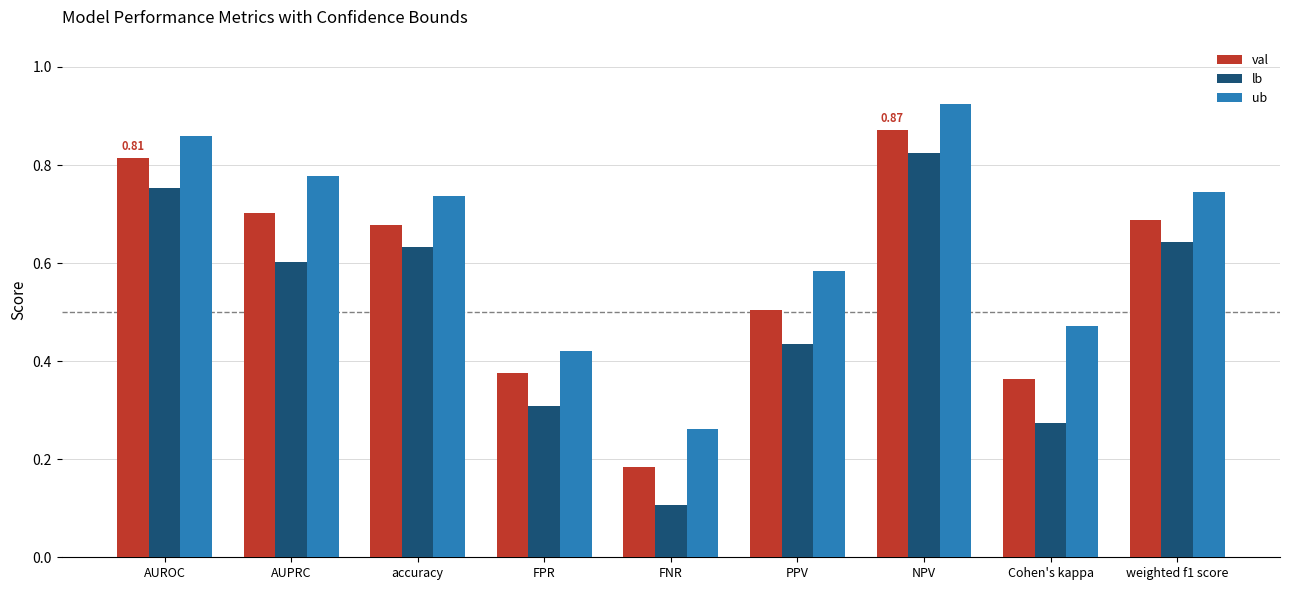

What is the minimum value shown in the chart?

0.1